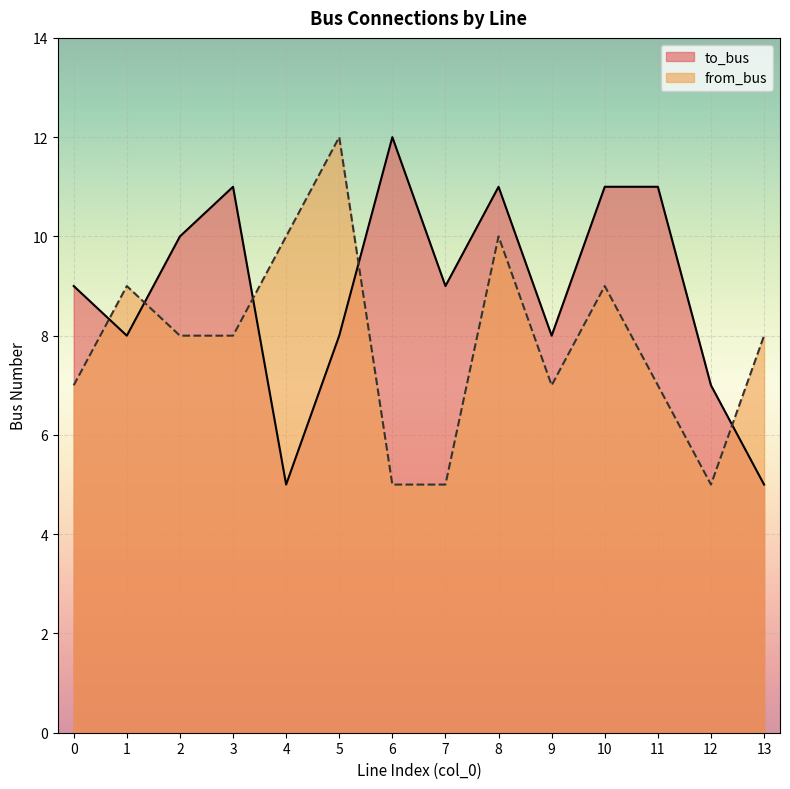

Reading left to right, list all the values displayed in this chart.

to_bus: 9	8	10	11	5	8	12	9	11	8	11	11	7	5
from_bus: 7	9	8	8	10	12	5	5	10	7	9	7	5	8